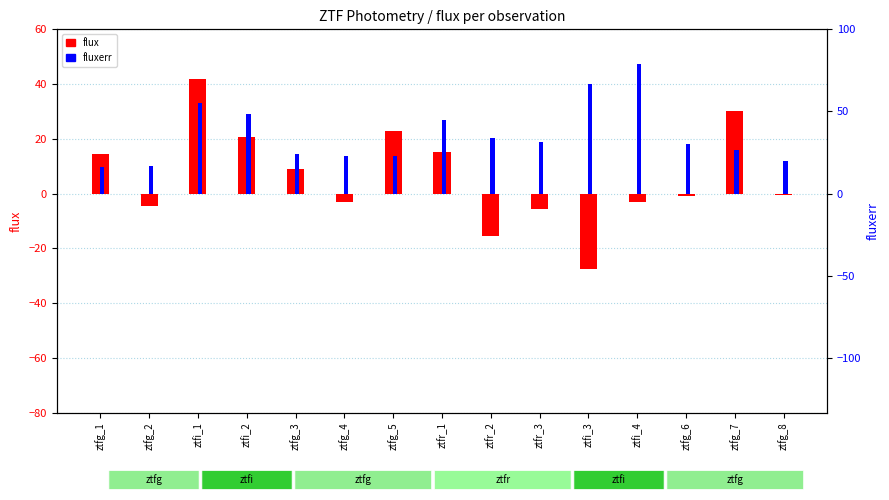

Reading left to right, what are all the values shown in this chart?

flux: ztfg_1=14.5	ztfg_2=-4.4	ztfi_1=42.0	ztfi_2=20.8	ztfg_3=8.9	ztfg_4=-3.2	ztfg_5=23.0	ztfr_1=15.2	ztfr_2=-15.5	ztfr_3=-5.8	ztfi_3=-27.5	ztfi_4=-3.0	ztfg_6=-0.9	ztfg_7=30.3	ztfg_8=-0.4
fluxerr: ztfg_1=9.8	ztfg_2=10.2	ztfi_1=33.0	ztfi_2=29.2	ztfg_3=14.3	ztfg_4=13.7	ztfg_5=13.6	ztfr_1=26.7	ztfr_2=20.5	ztfr_3=18.7	ztfi_3=39.9	ztfi_4=47.4	ztfg_6=18.2	ztfg_7=15.8	ztfg_8=11.9